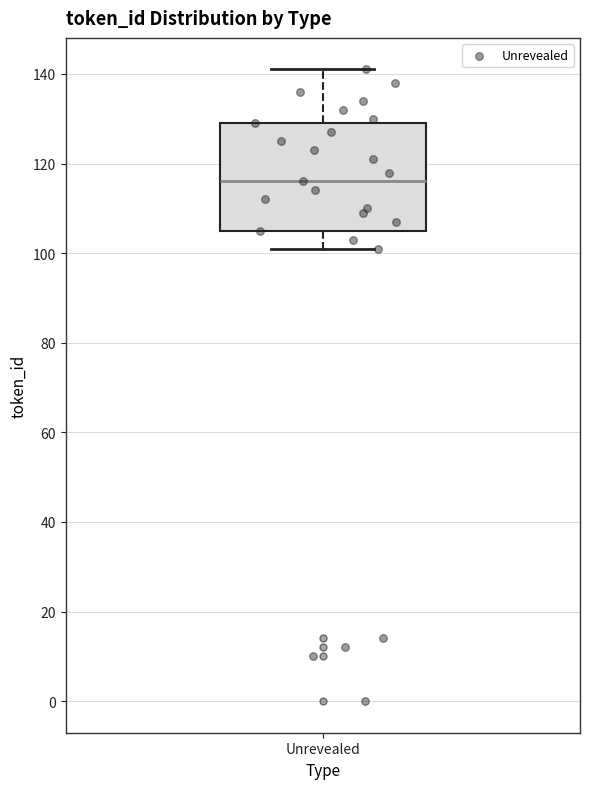

Read this box plot against the y-axis: the position of the median line, the range covered by the box, and the ends of both whiskers. The values are not printed on the chart, so give them approximately, as read against the axis.

median 116, box 106 to 130, whiskers 102 to 142